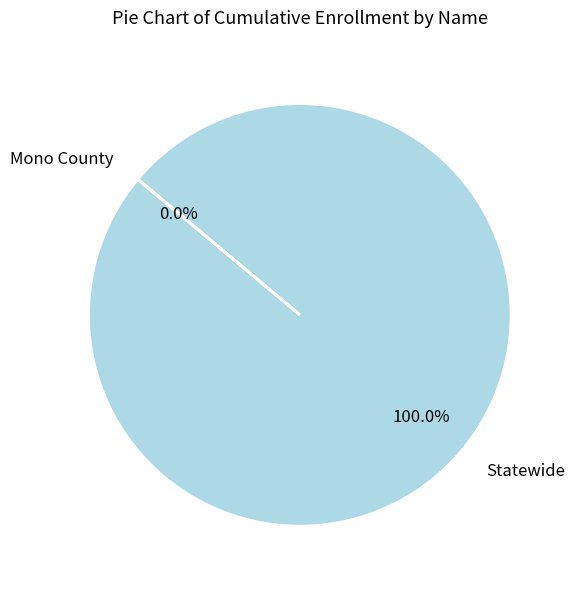

Is there a majority slice in this chart?

Yes